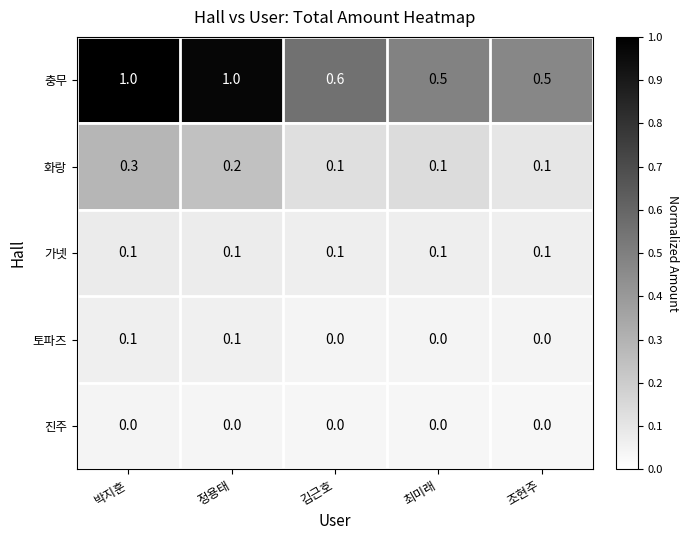

Reading right to left, extract all data points from this chart.

충무: 0.5	0.5	0.6	1.0	1.0
화랑: 0.1	0.1	0.1	0.2	0.3
가넷: 0.1	0.1	0.1	0.1	0.1
토파즈: 0.0	0.0	0.0	0.1	0.1
진주: 0.0	0.0	0.0	0.0	0.0